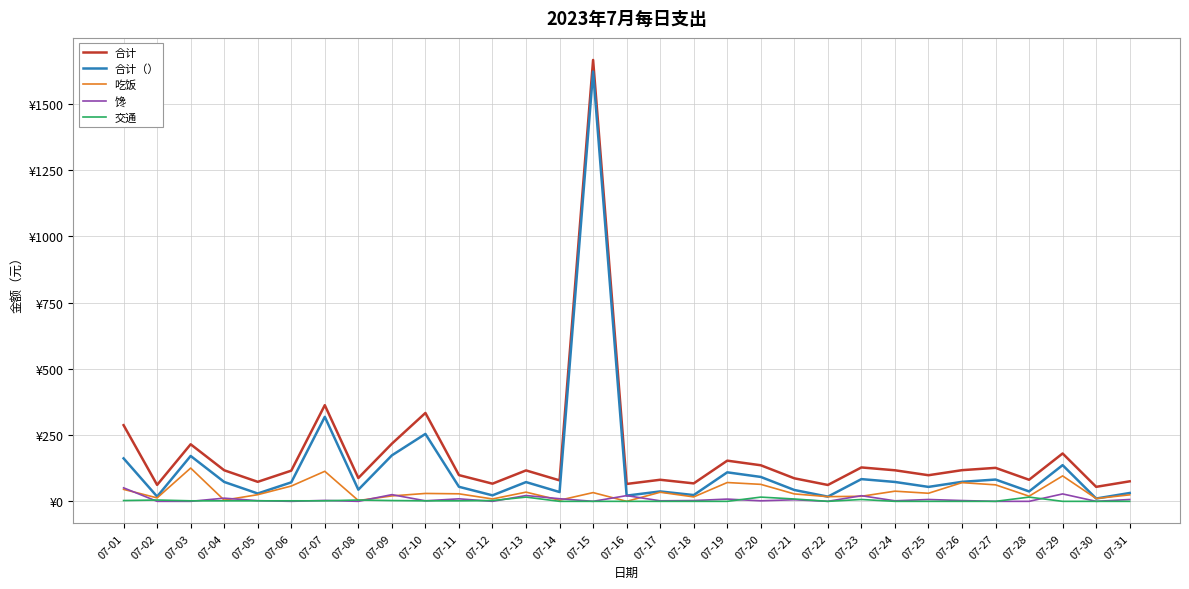

Which category has the highest value in the 合计 series?

07-15